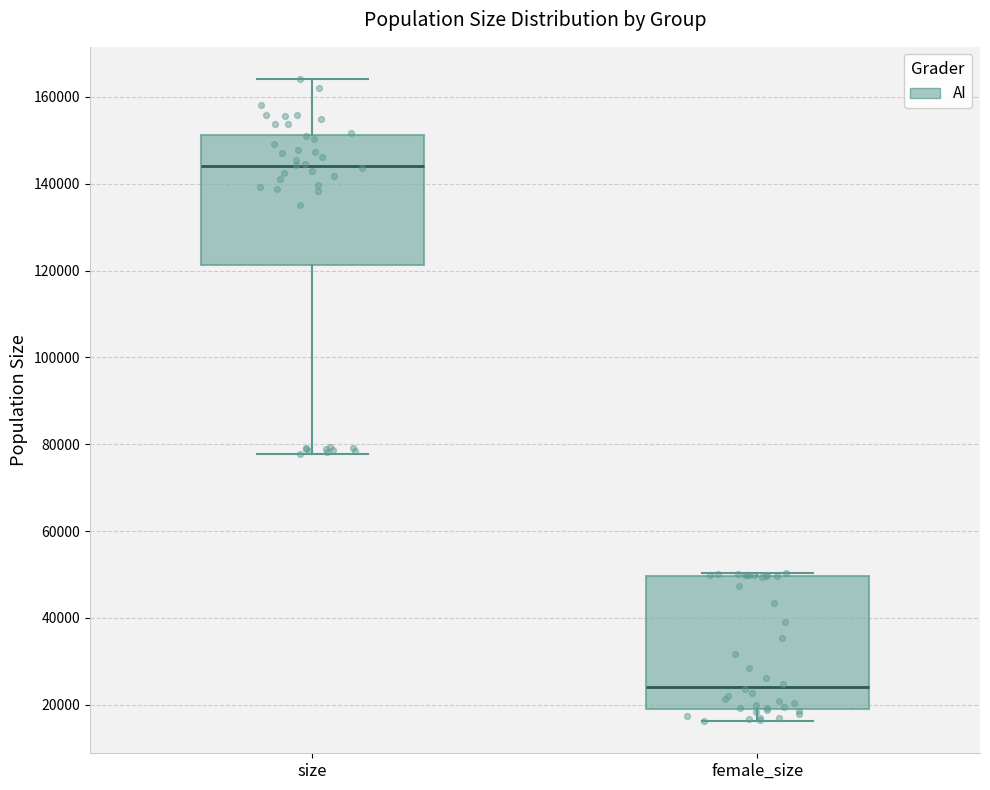

Which box's median line is the highest?

size